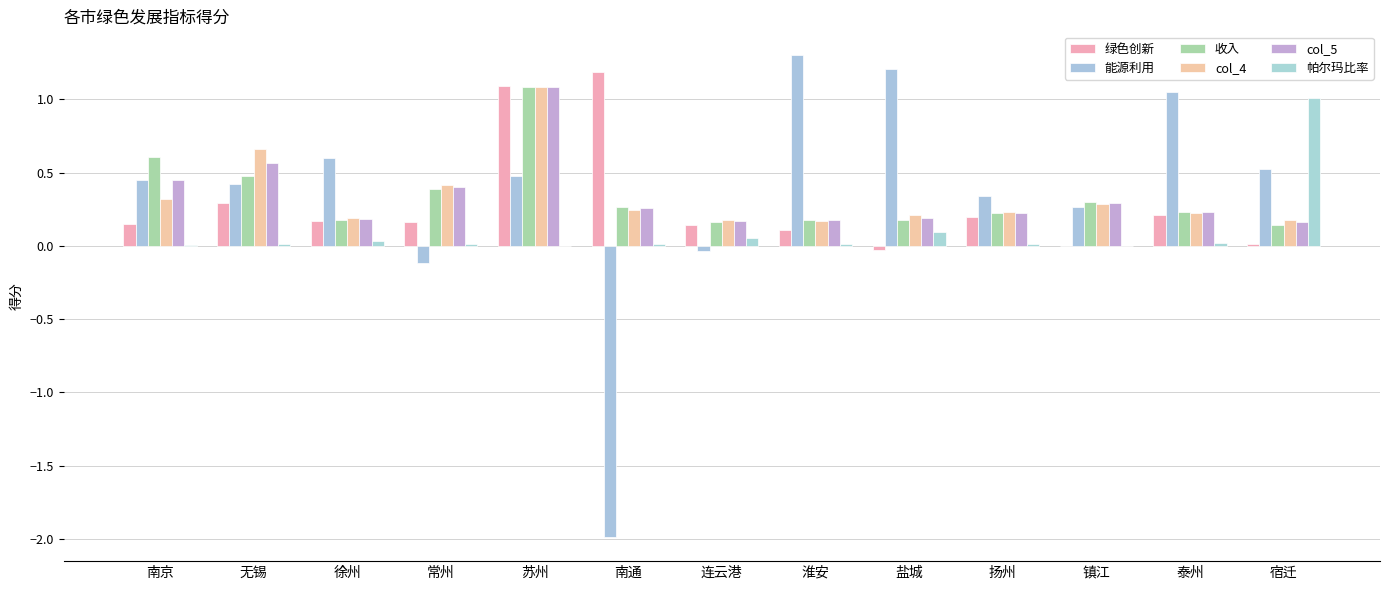

What is the label of the 13th bar from the left?

宿迁